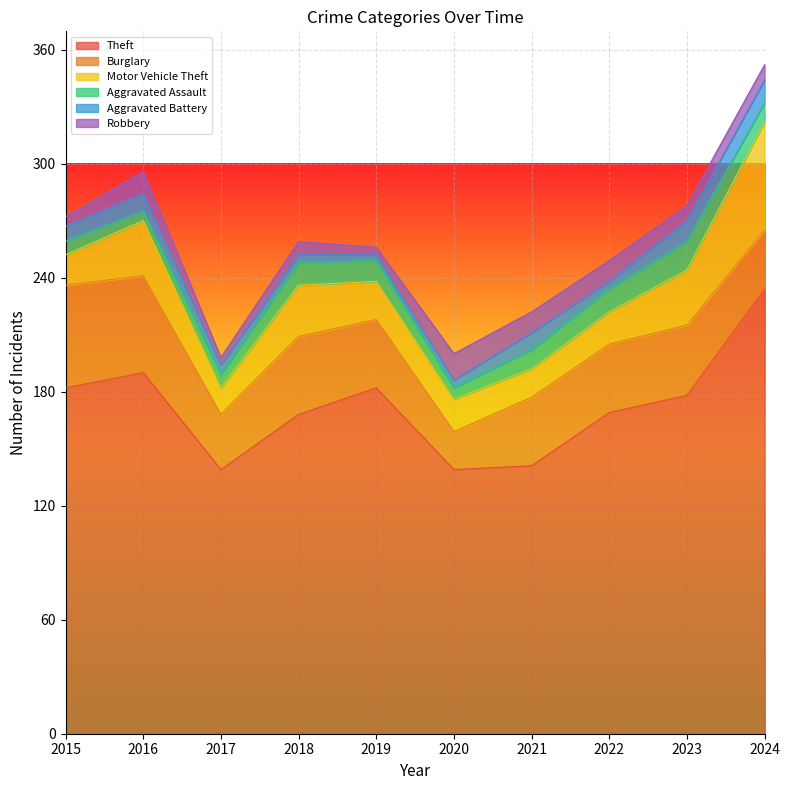

How many lines are shown in the chart?

6